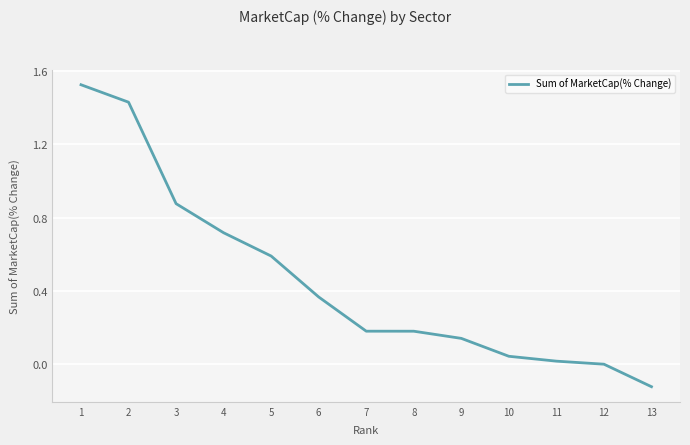

Between 5 and 6, which is larger?

5